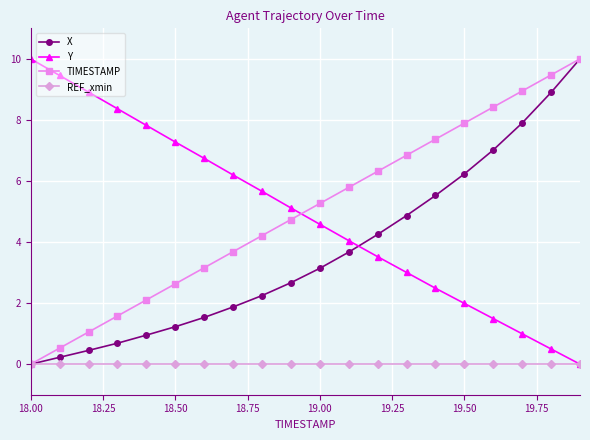

How many series are shown in this chart?

4